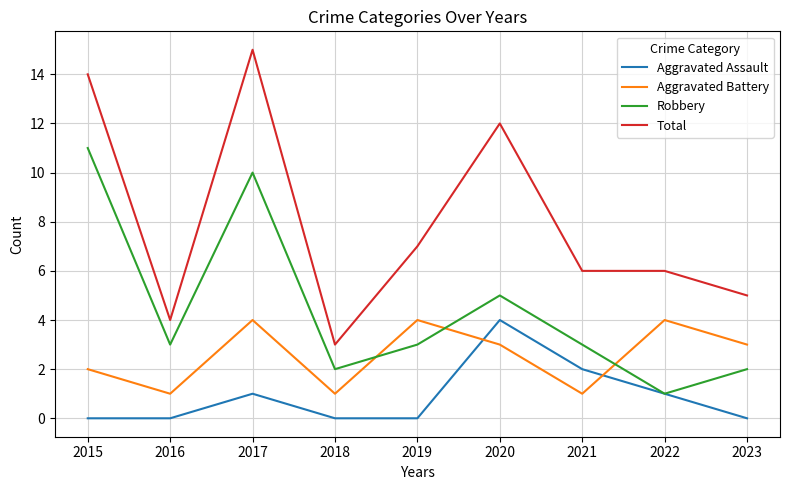

Reading left to right, list all the values displayed in this chart.

Aggravated Assault: 2015=0	2016=0	2017=1	2018=0	2019=0	2020=4	2021=2	2022=1	2023=0
Aggravated Battery: 2015=2	2016=1	2017=4	2018=1	2019=4	2020=3	2021=1	2022=4	2023=3
Robbery: 2015=11	2016=3	2017=10	2018=2	2019=3	2020=5	2021=3	2022=1	2023=2
Total: 2015=14	2016=4	2017=15	2018=3	2019=7	2020=12	2021=6	2022=6	2023=5